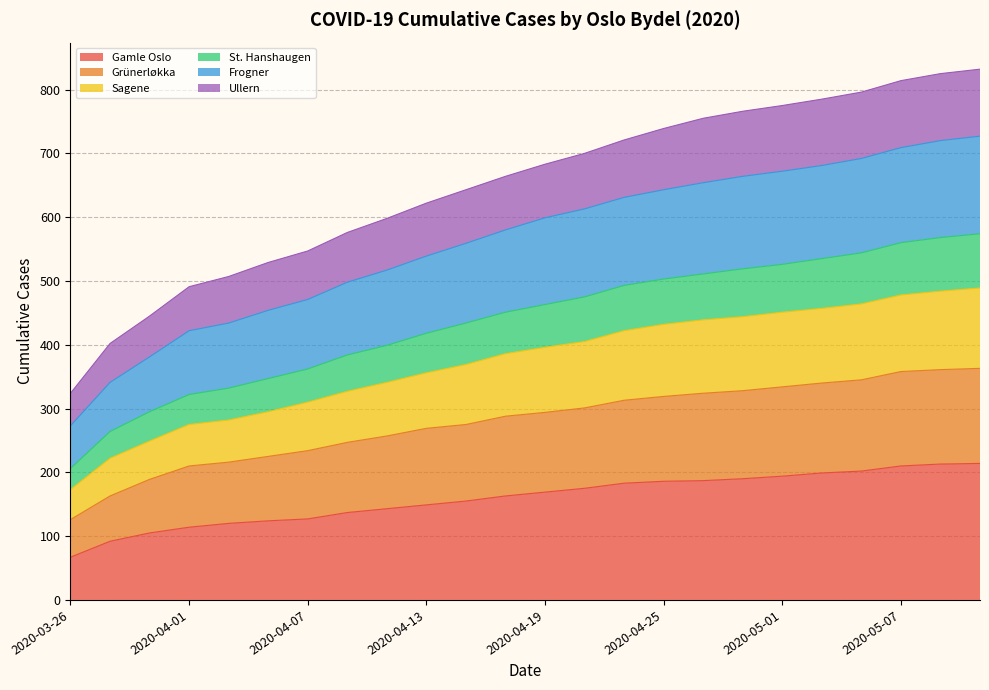

How many values in the Gamle Oslo series exceed 169?

11